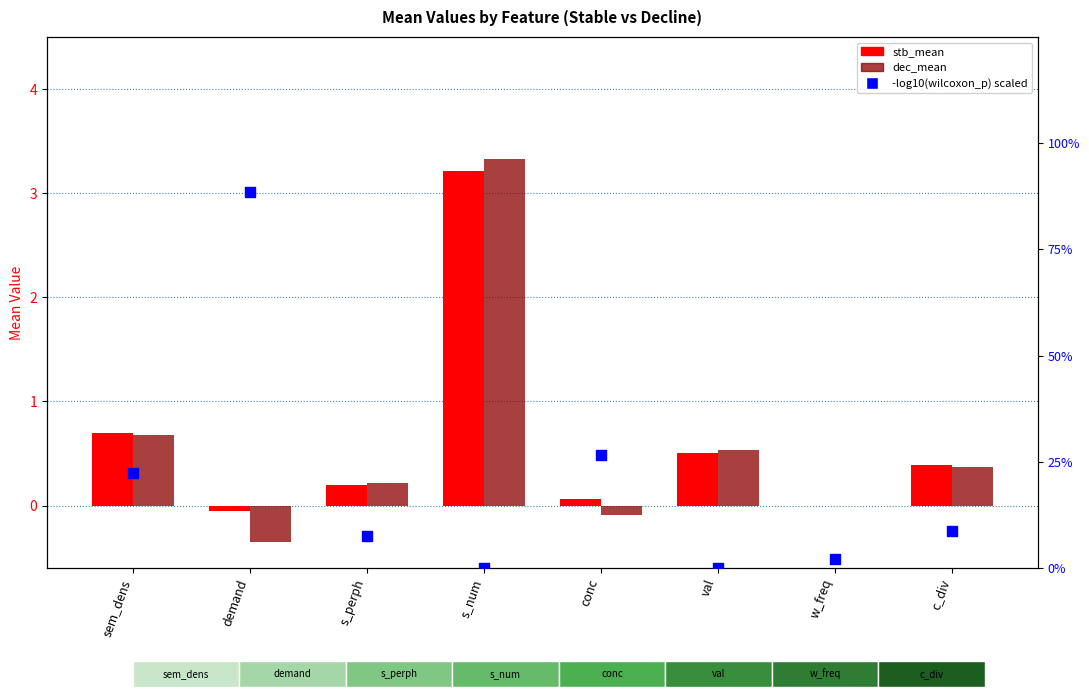

Which series has the largest total across all categories?

-log10(wilcoxon_p) scaled